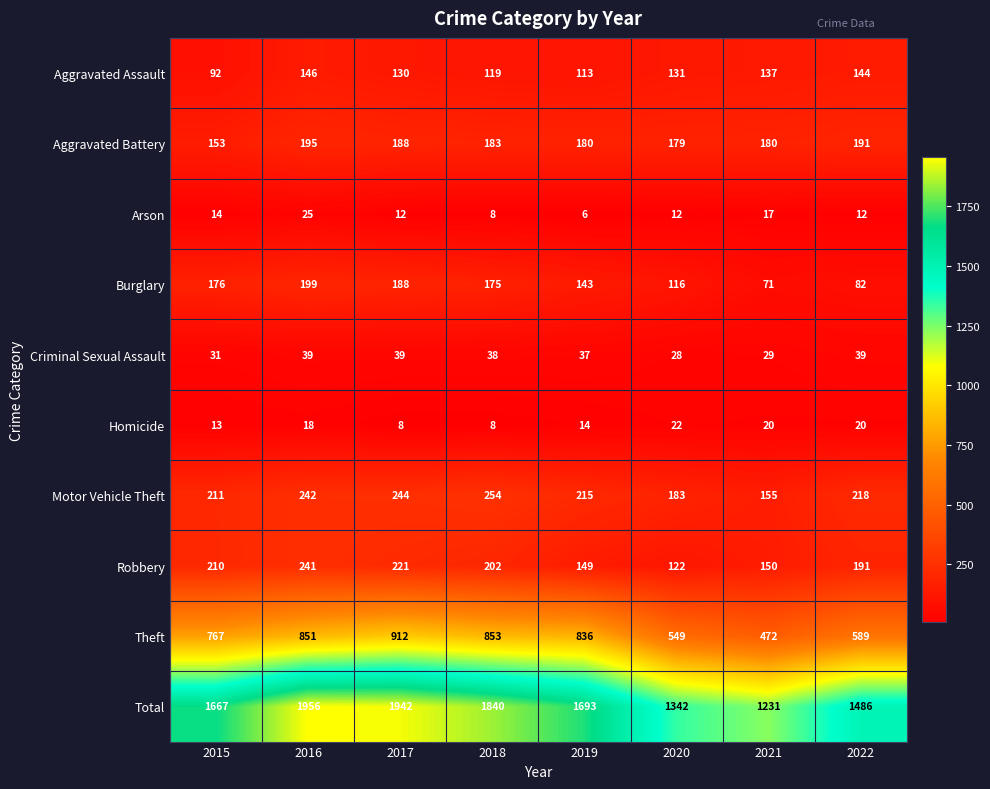

How many data points does each series have?

8